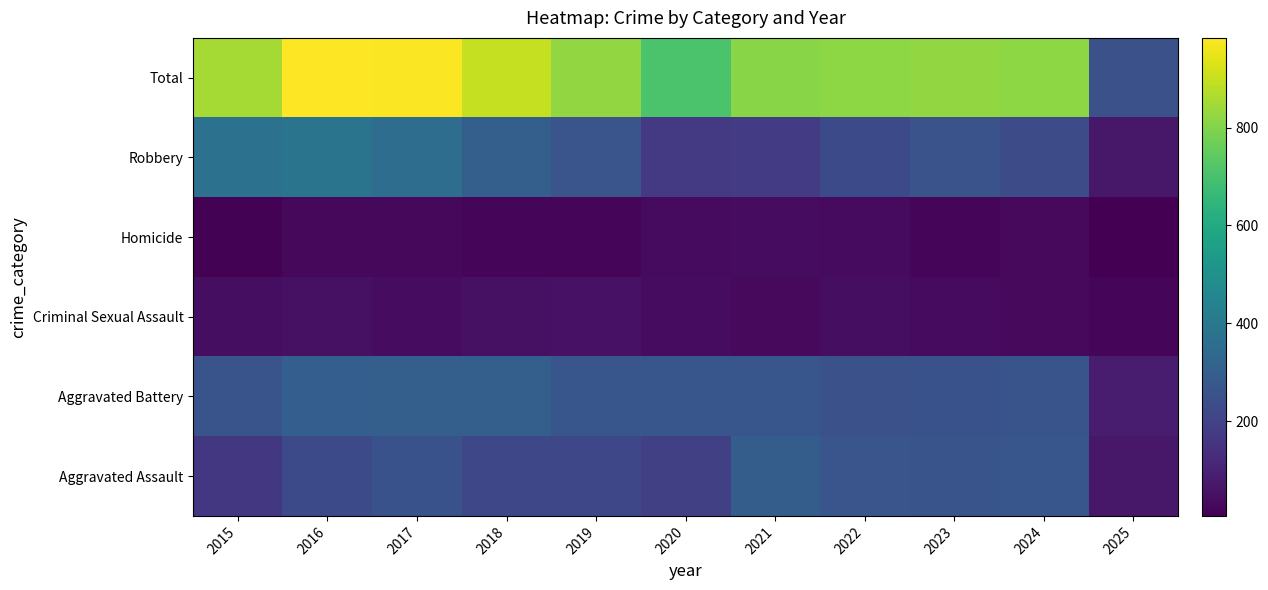

Reading left to right, list all the values displayed in this chart.

Aggravated Assault: 2015=164	2016=225	2017=251	2018=220	2019=220	2020=192	2021=295	2022=264	2023=259	2024=267	2025=71
Aggravated Battery: 2015=259	2016=298	2017=303	2018=302	2019=267	2020=268	2021=270	2022=249	2023=251	2024=259	2025=81
Criminal Sexual Assault: 2015=43	2016=51	2017=41	2018=51	2019=55	2020=40	2021=33	2022=44	2023=35	2024=30	2025=20
Homicide: 2015=13	2016=28	2017=27	2018=23	2019=21	2020=34	2021=38	2022=35	2023=22	2024=30	2025=7
Robbery: 2015=372	2016=381	2017=356	2018=302	2019=263	2020=174	2021=175	2022=227	2023=257	2024=230	2025=70
Total: 2015=851	2016=983	2017=978	2018=898	2019=826	2020=708	2021=811	2022=819	2023=824	2024=816	2025=249